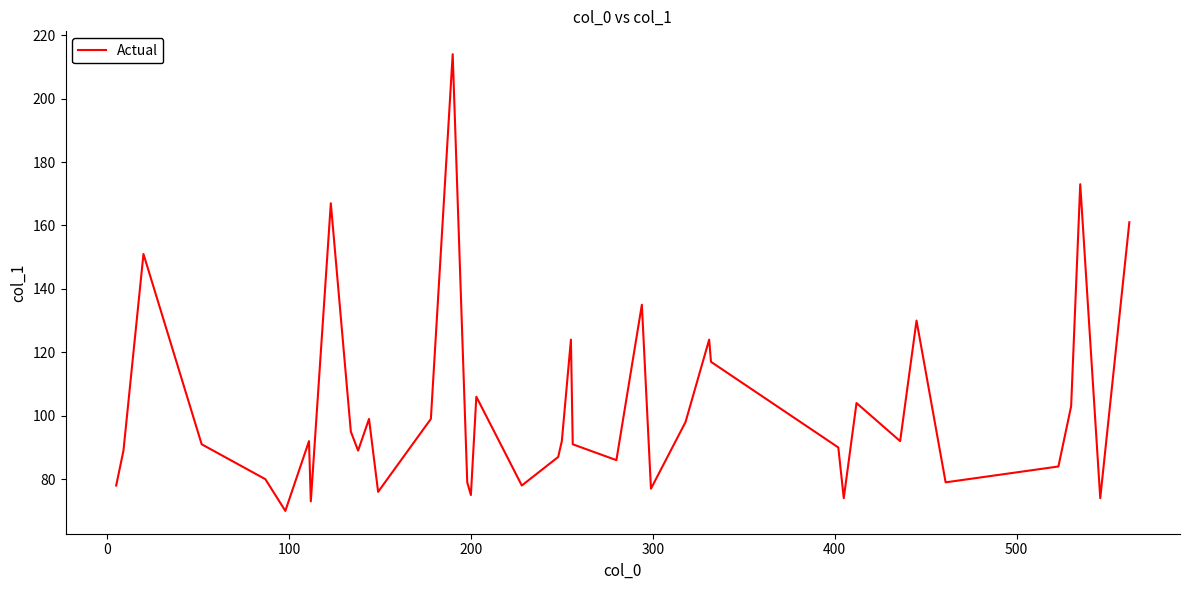

What is the minimum value shown in the chart?

70